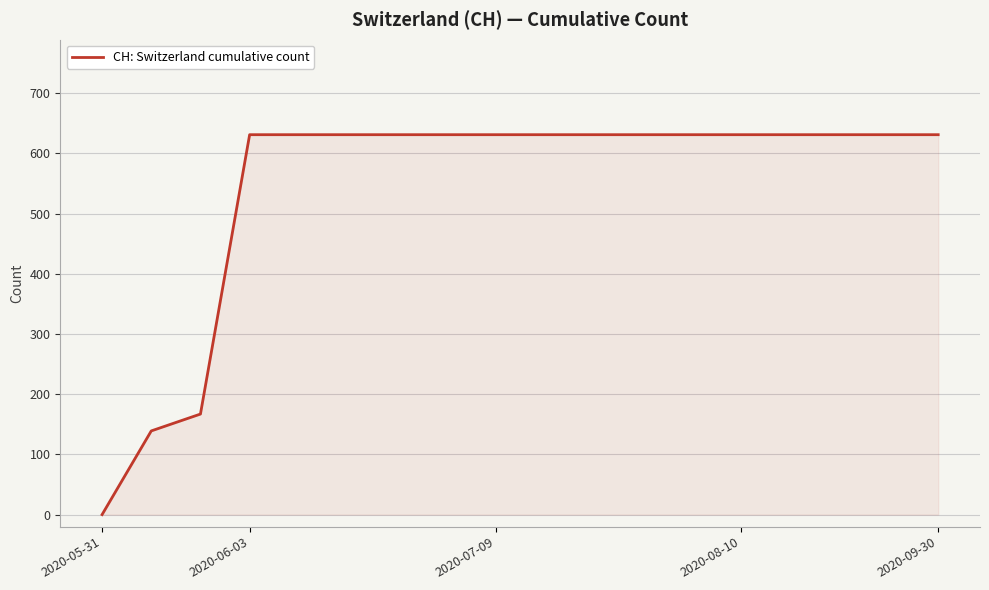

What is the greatest value displayed?

631